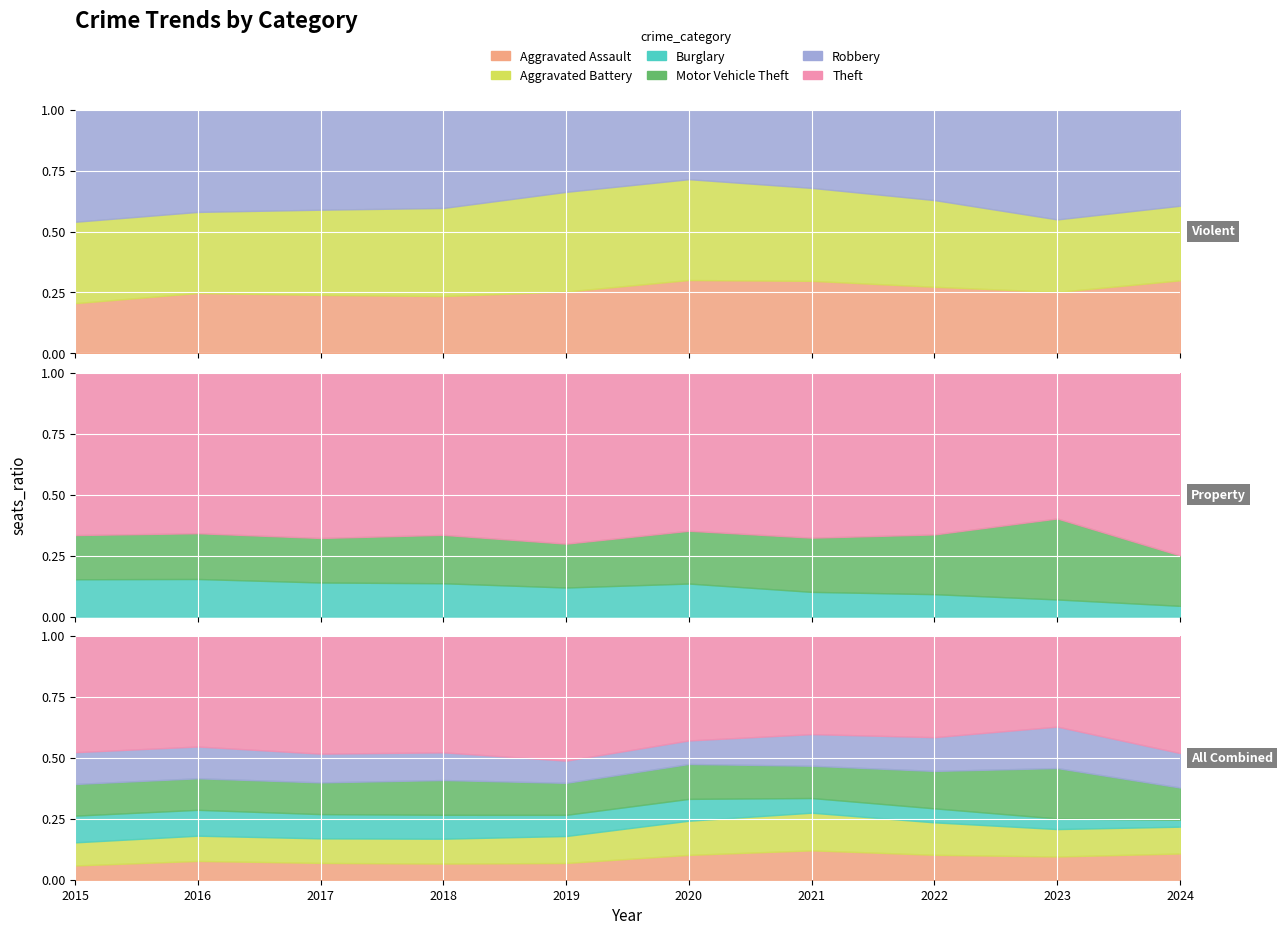

Reading left to right, list all the values displayed in this chart.

Aggravated Assault: 95	146	131	119	113	131	142	146	177	191
Aggravated Battery: 154	196	191	183	182	180	182	190	209	195
Burglary: 178	201	189	176	143	115	71	82	81	50
Motor Vehicle Theft: 211	245	247	256	216	184	156	219	384	235
Robbery: 212	247	224	204	150	124	153	198	316	251
Theft: 774	858	916	856	841	550	474	592	690	851